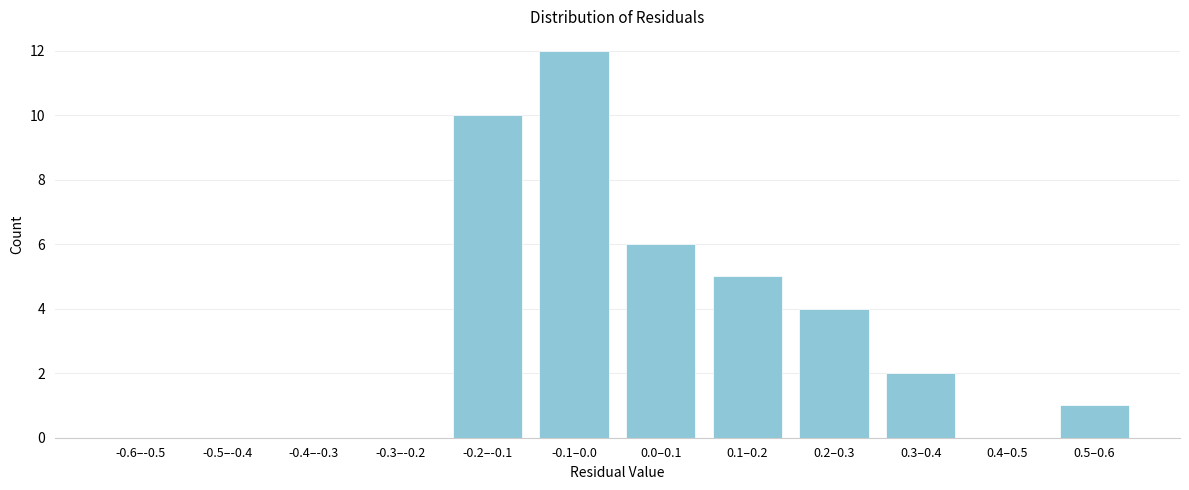

Reading right to left, what are all the values shown in this chart?

0.5–0.6=1	0.4–0.5=0	0.3–0.4=2	0.2–0.3=4	0.1–0.2=5	0.0–0.1=6	-0.1–0.0=12	-0.2–-0.1=10	-0.3–-0.2=0	-0.4–-0.3=0	-0.5–-0.4=0	-0.6–-0.5=0